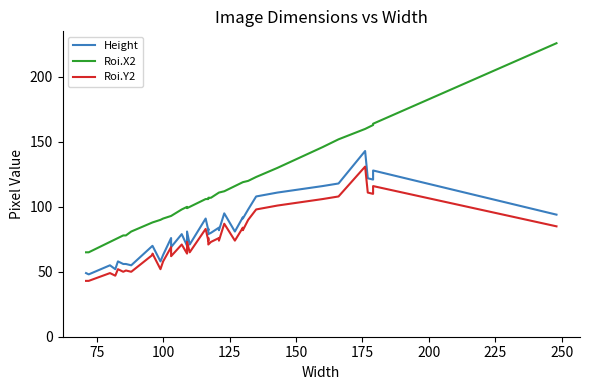

What is the difference between the maximum and minimum values in the Roi.X2 series?

161